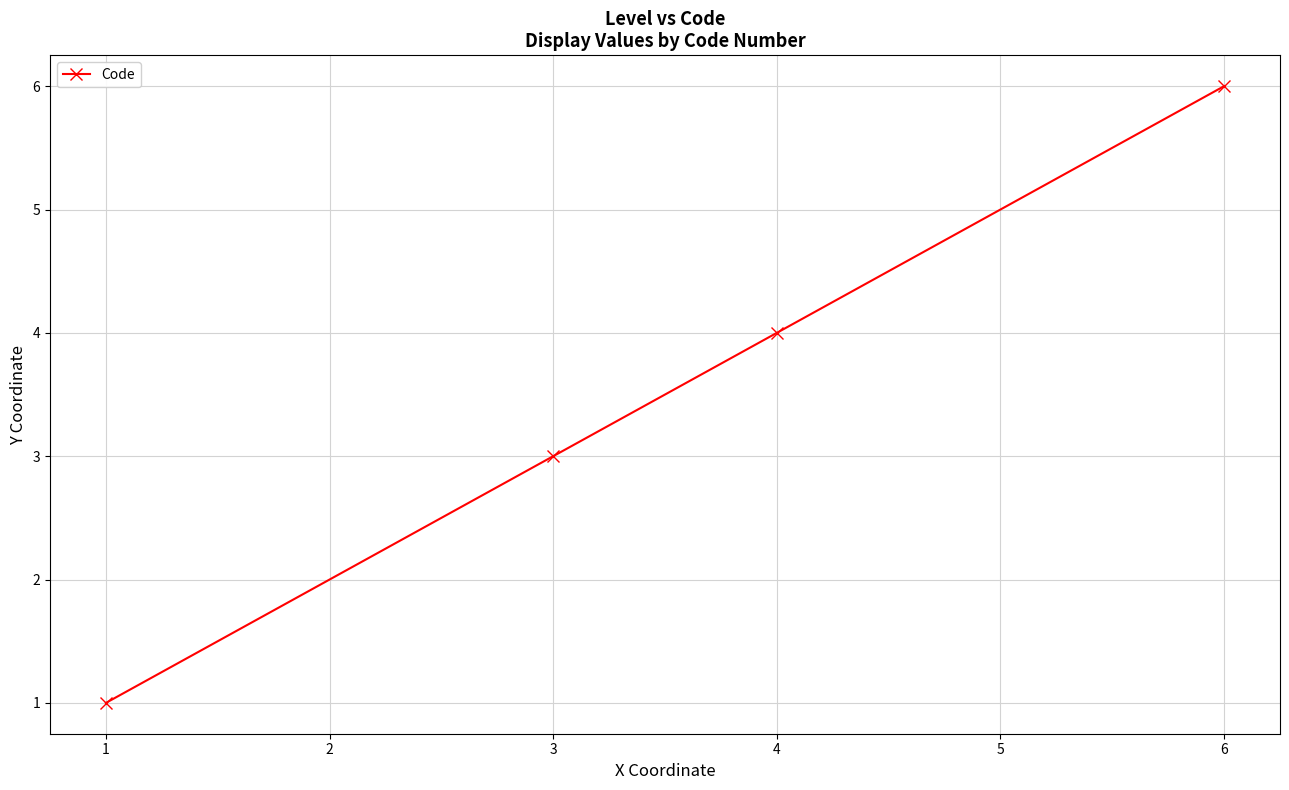

Approximately how many times larger is the value at 6 compared to 4?

1.5